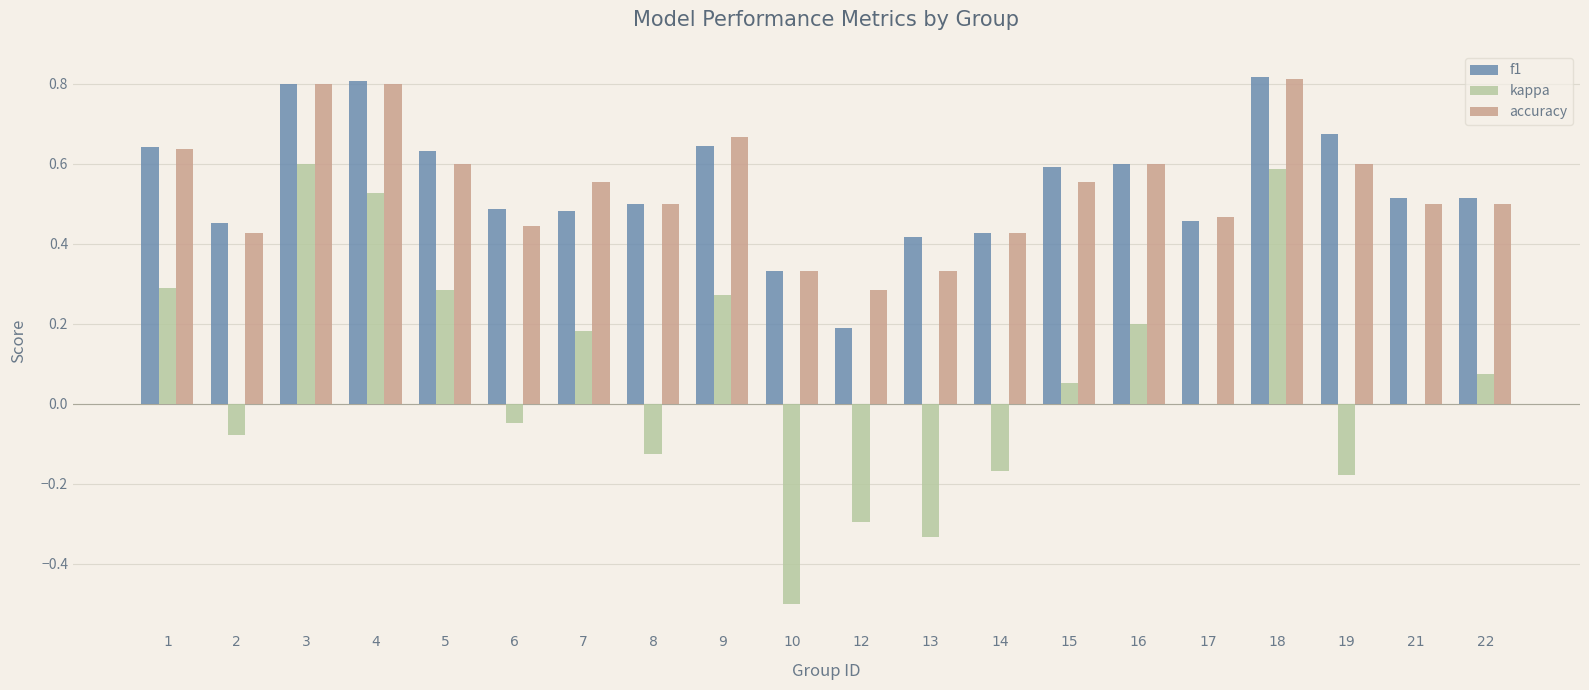

What is the total value across all series at 5?

1.5